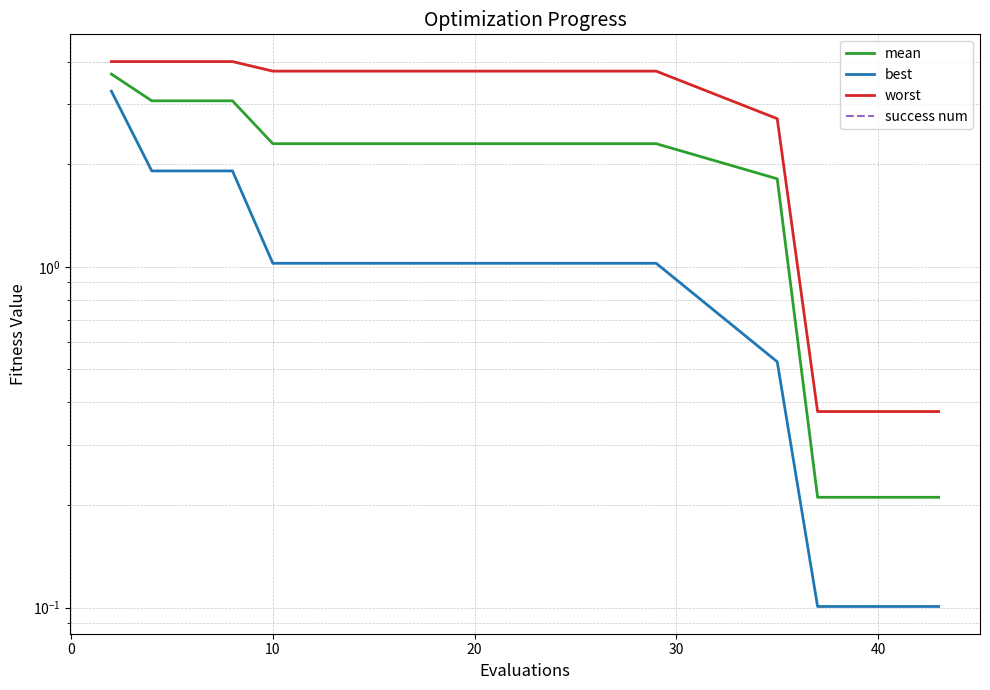

True or false: worst has a value of 0.8 at 10.

False